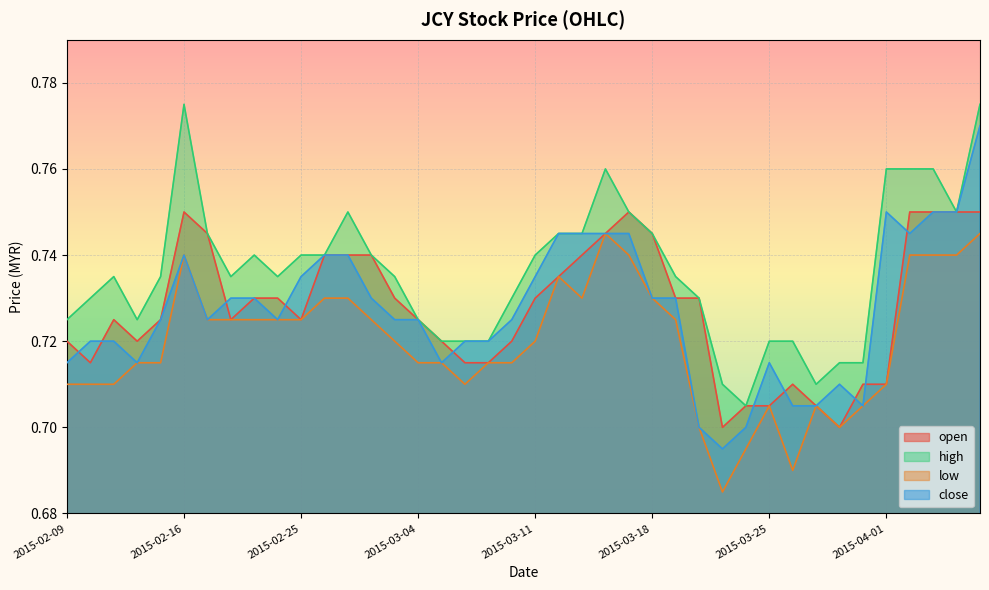

At which label does close reach its peak?

2015-04-07